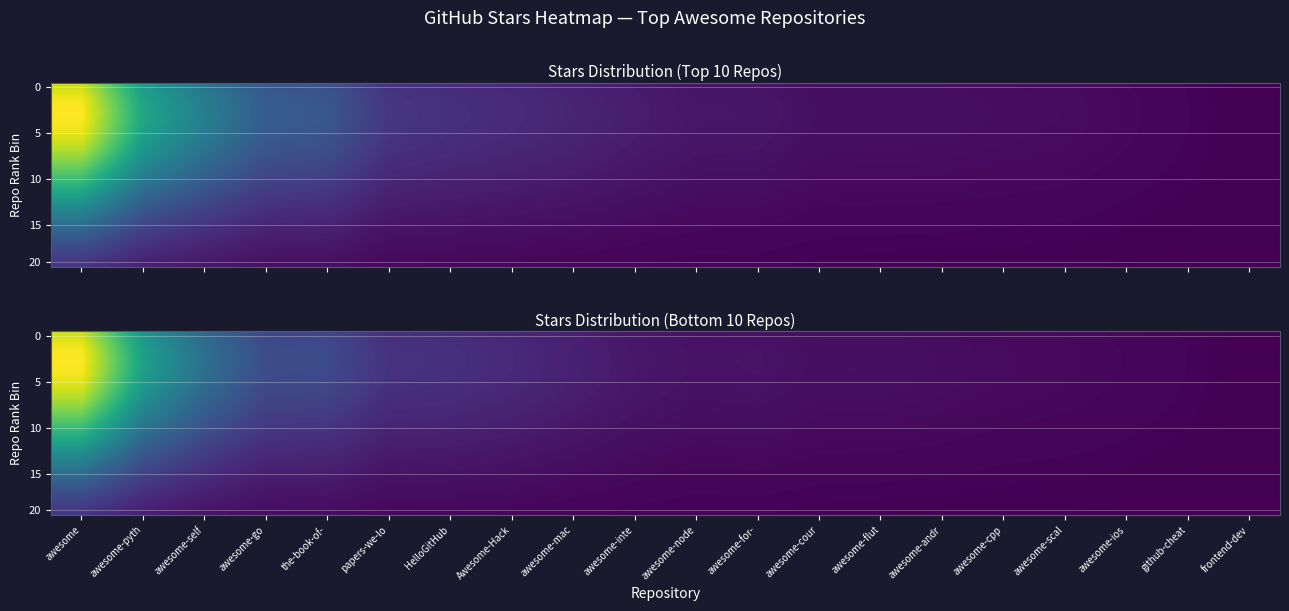

Between awesome-mac and Awesome-Hack, which is larger?

Awesome-Hack